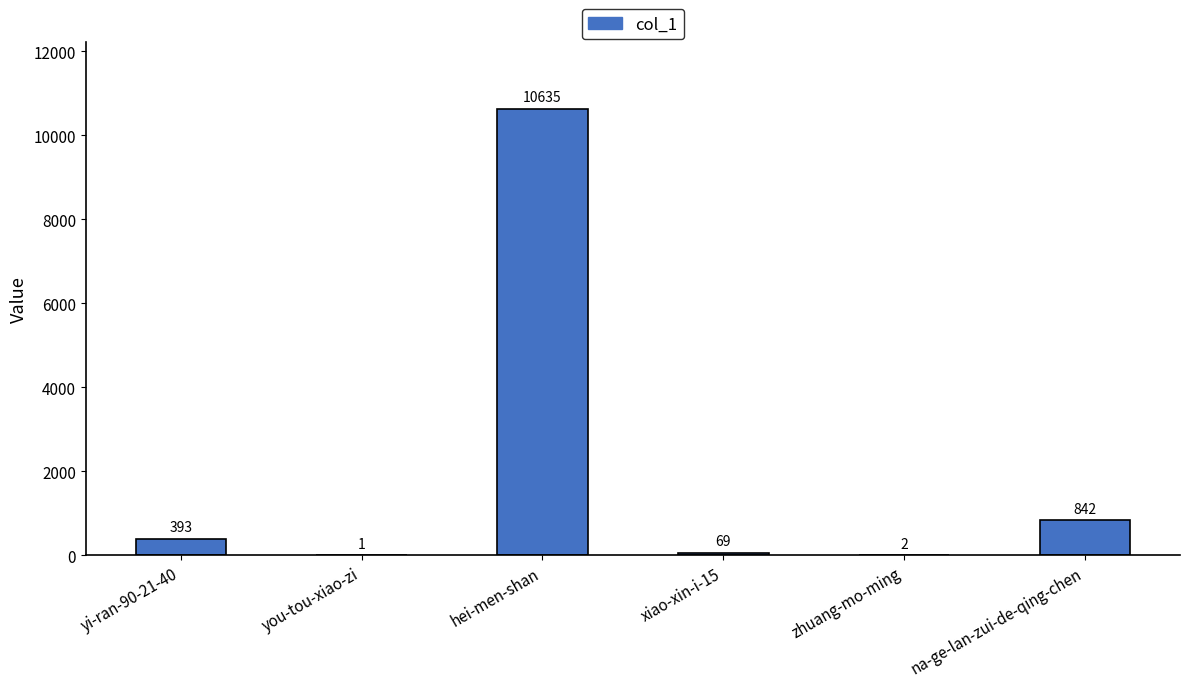

Approximately how many times larger is the value at hei-men-shan compared to xiao-xin-i-15?

154.1